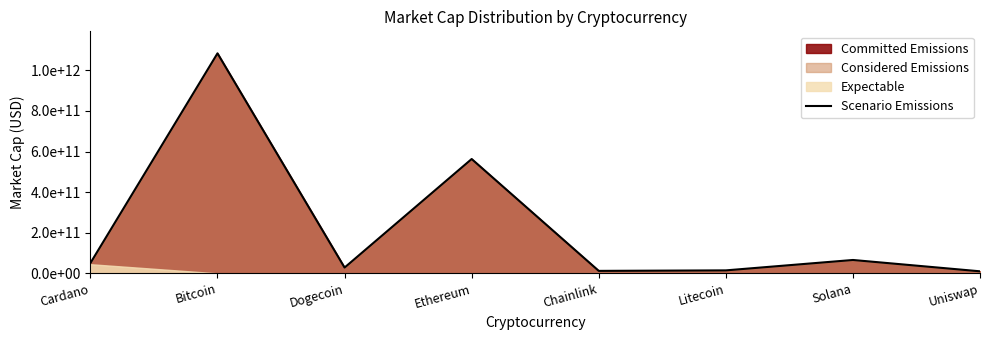

Reading right to left, what are all the values shown in this chart?

10044646099	65842133450	14638722977	12160989350	563163581288	28495942612	1083618564157	50685107202